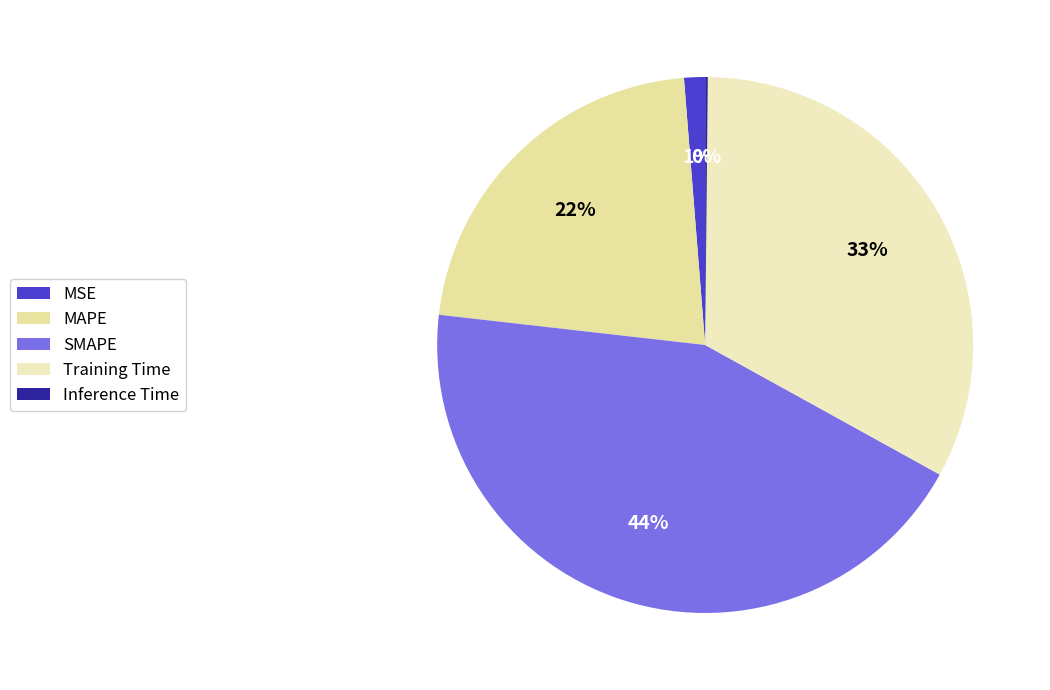

Which category has the biggest portion of the pie?

SMAPE